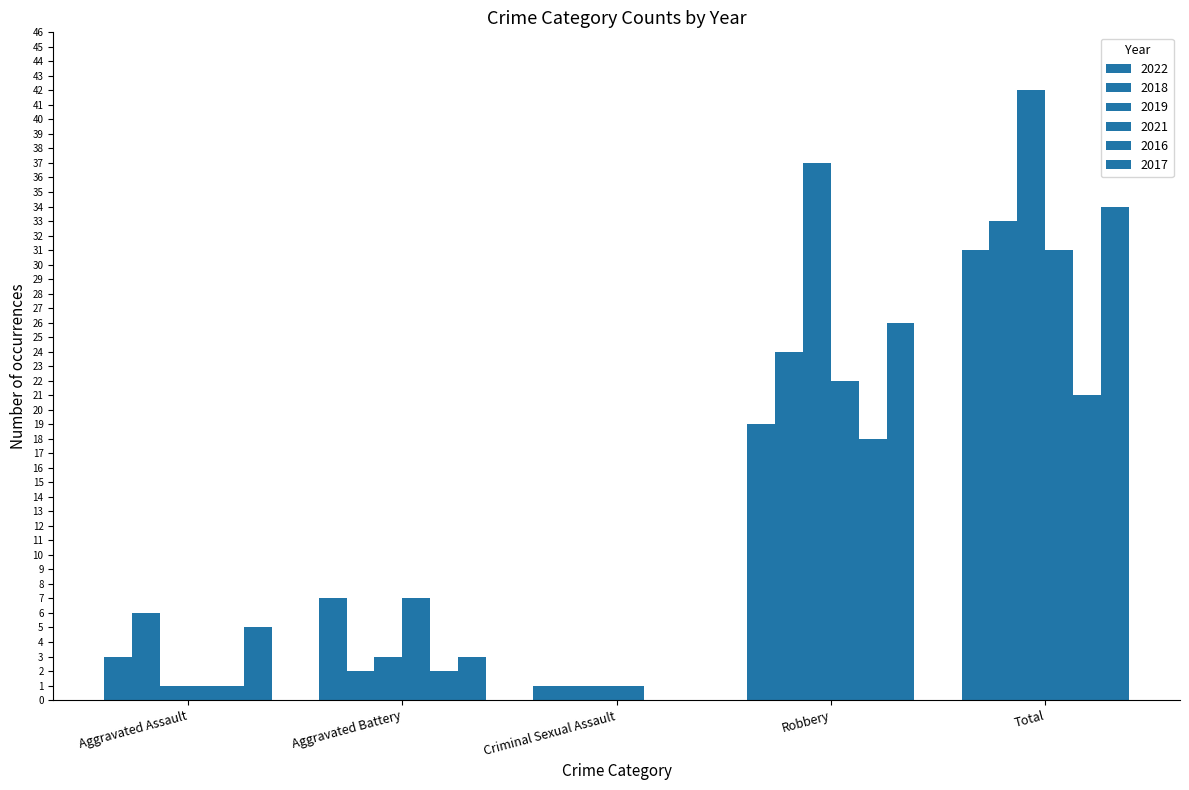

Are the bars grouped side by side (vs. stacked)?

Yes